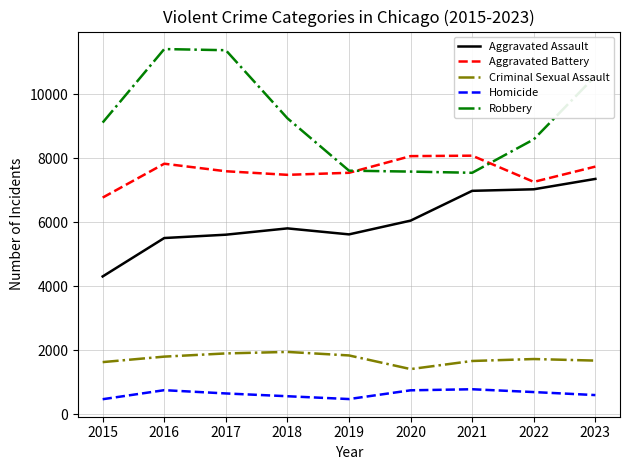

True or false: Homicide and Aggravated Assault intersect in this chart.

False